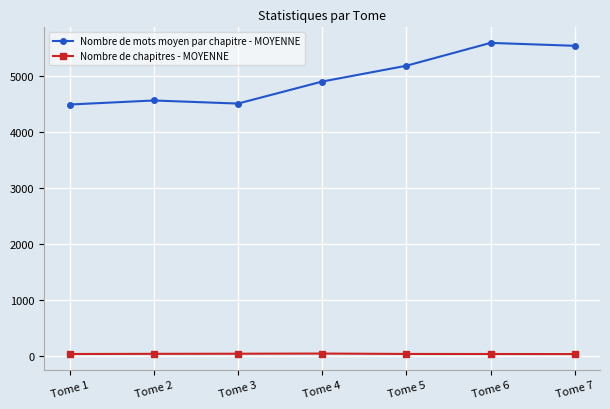

What are all the series names shown in the legend?

Nombre de mots moyen par chapitre - MOYENNE, Nombre de chapitres - MOYENNE